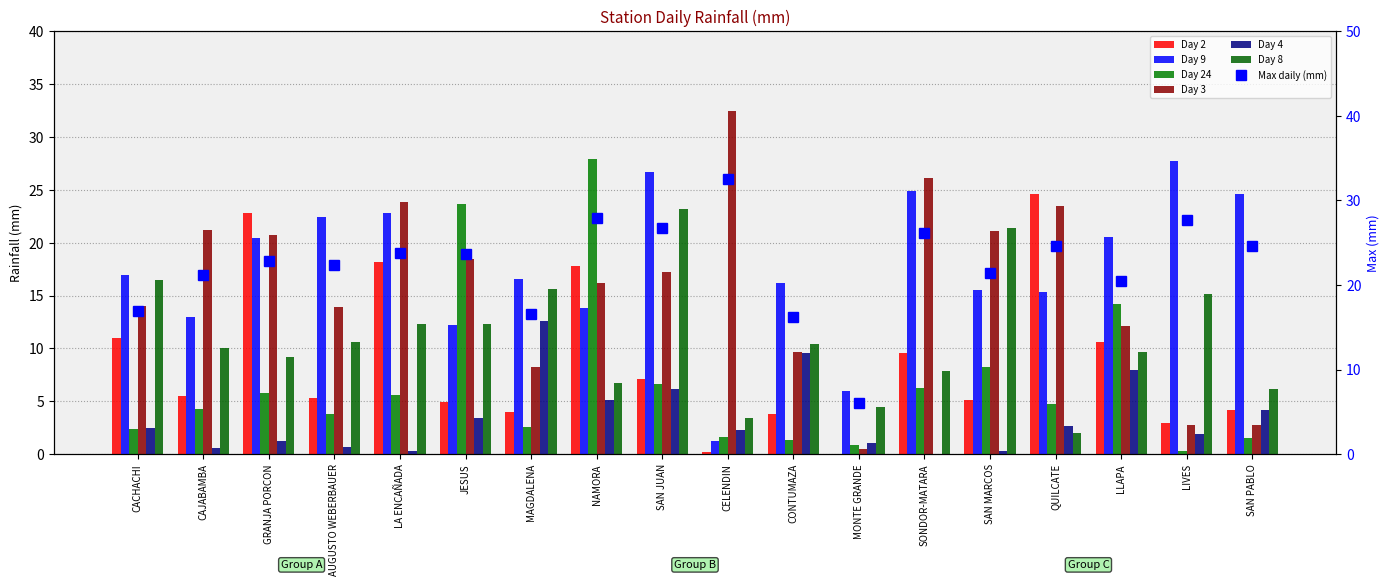

Where is col24 nearest to the value 14?

LLAPA